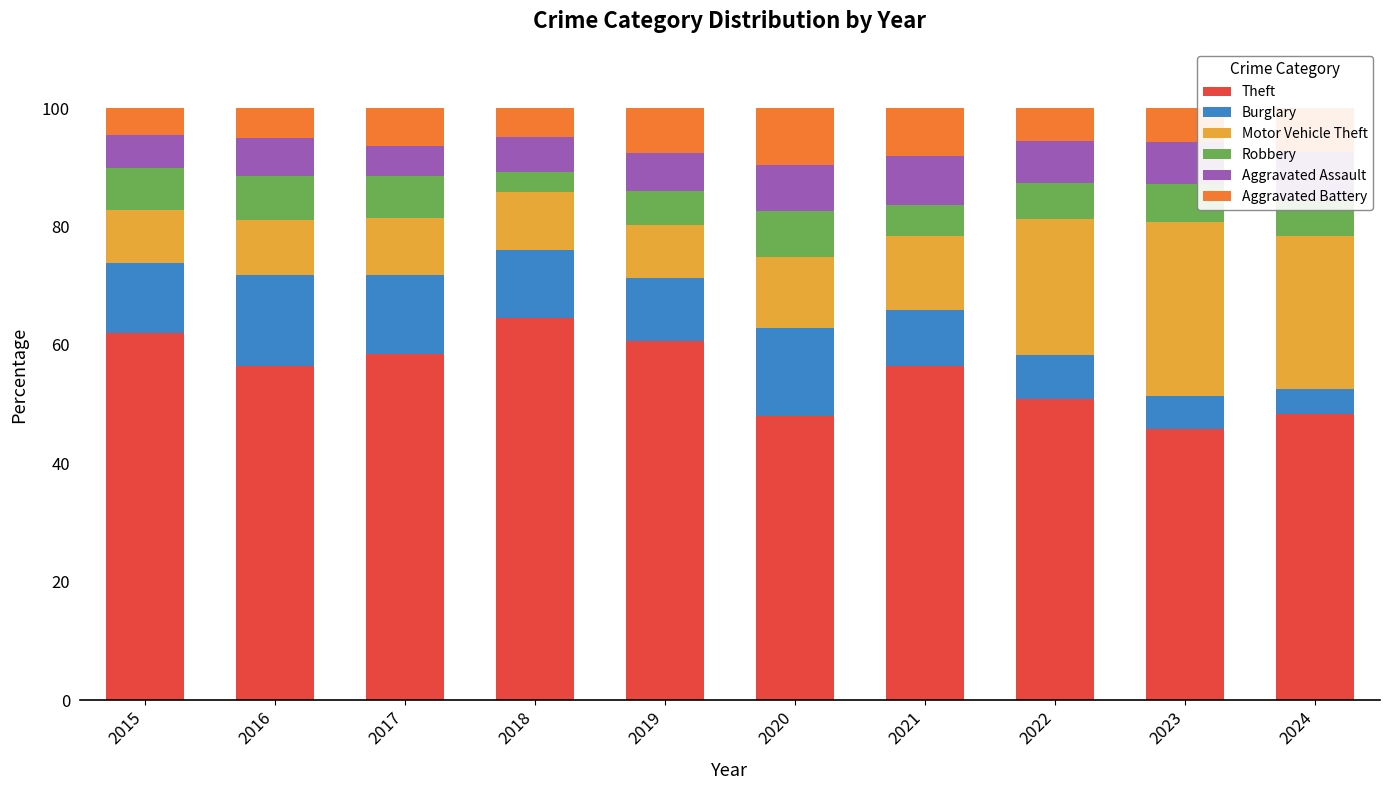

What is the spread (max minus min) of values at 2017?

53.2